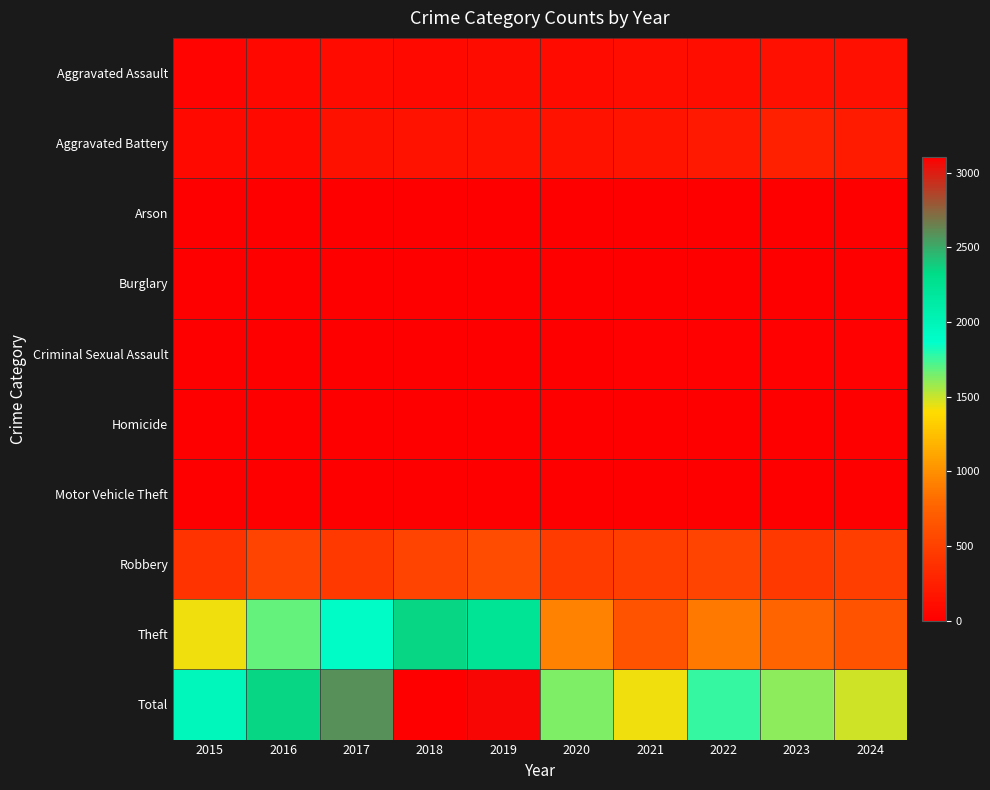

Reading right to left, extract all data points from this chart.

Aggravated Assault: 2024=133	2023=130	2022=121	2021=110	2020=94	2019=98	2018=77	2017=95	2016=71	2015=46
Aggravated Battery: 2024=207	2023=244	2022=202	2021=163	2020=150	2019=148	2018=152	2017=142	2016=82	2015=82
Arson: 2024=1	2023=2	2022=5	2021=2	2020=1	2019=1	2018=1	2017=0	2016=0	2015=3
Burglary: 2024=2	2023=0	2022=0	2021=1	2020=0	2019=1	2018=0	2017=2	2016=0	2015=0
Criminal Sexual Assault: 2024=21	2023=22	2022=24	2021=14	2020=3	2019=8	2018=11	2017=8	2016=8	2015=12
Homicide: 2024=4	2023=2	2022=6	2021=4	2020=3	2019=2	2018=1	2017=1	2016=1	2015=0
Motor Vehicle Theft: 2024=2	2023=6	2022=2	2021=2	2020=3	2019=1	2018=1	2017=2	2016=4	2015=1
Robbery: 2024=477	2023=439	2022=521	2021=484	2020=450	2019=591	2018=520	2017=446	2016=510	2015=395
Theft: 2024=634	2023=766	2022=880	2021=642	2020=930	2019=2230	2018=2342	2017=1896	2016=1676	2015=1429
Total: 2024=1481	2023=1611	2022=1761	2021=1422	2020=1634	2019=3080	2018=3105	2017=2592	2016=2352	2015=1968